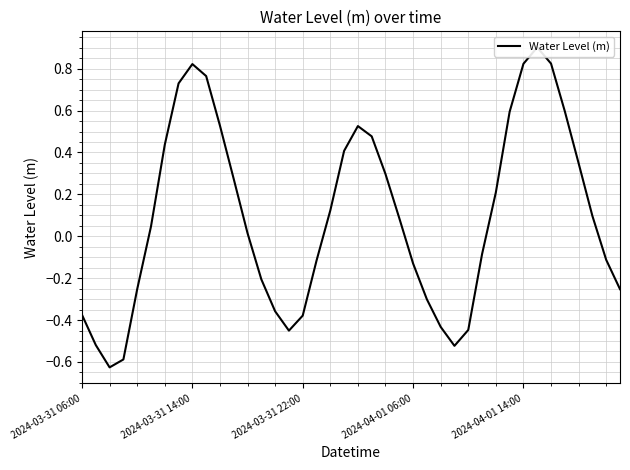

At which category does the data reach its first local peak?

2024-03-31 14:00